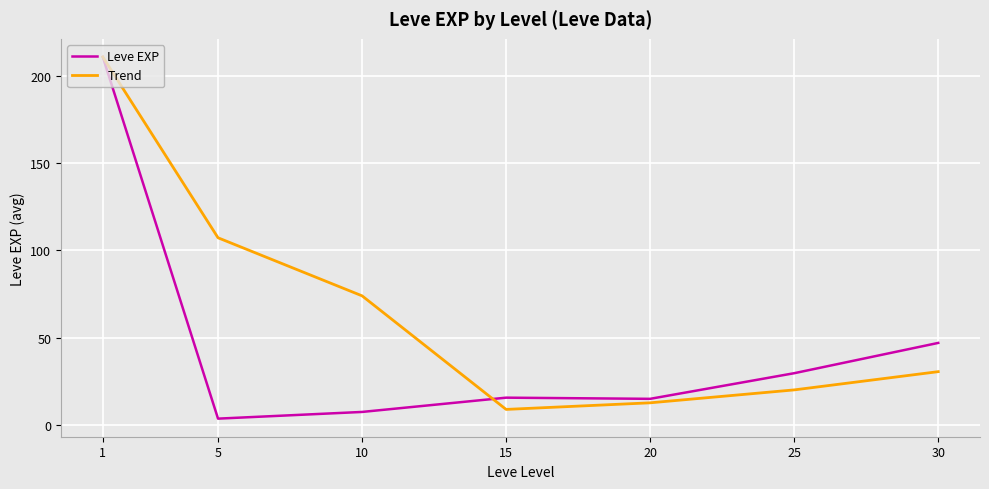

Read the Trend value at 1.

210.7